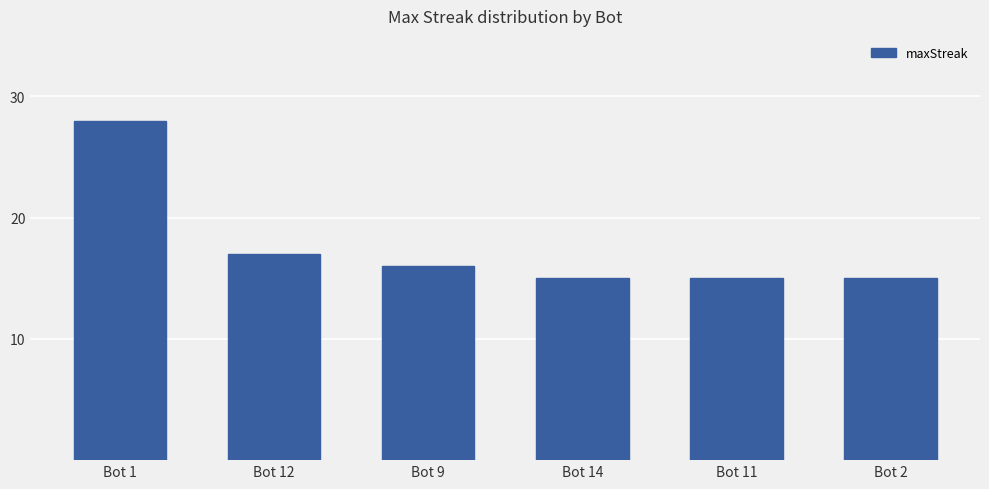

Approximately how many times larger is the value at Bot 9 compared to Bot 14?

1.1